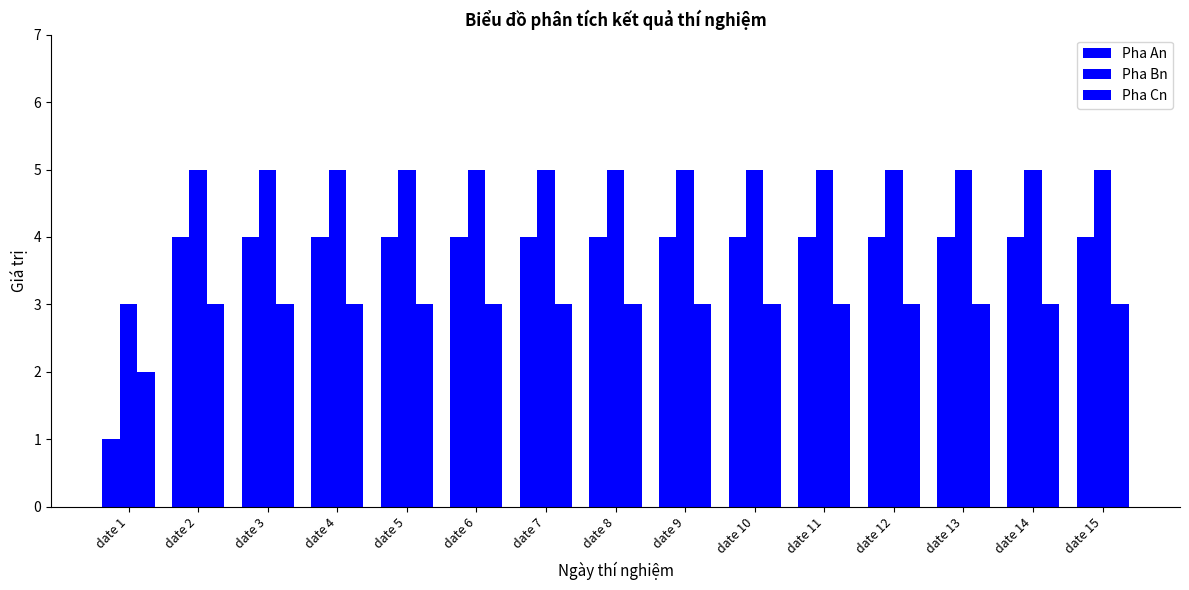

Which category has the lowest value in the Pha Cn series?

date 1